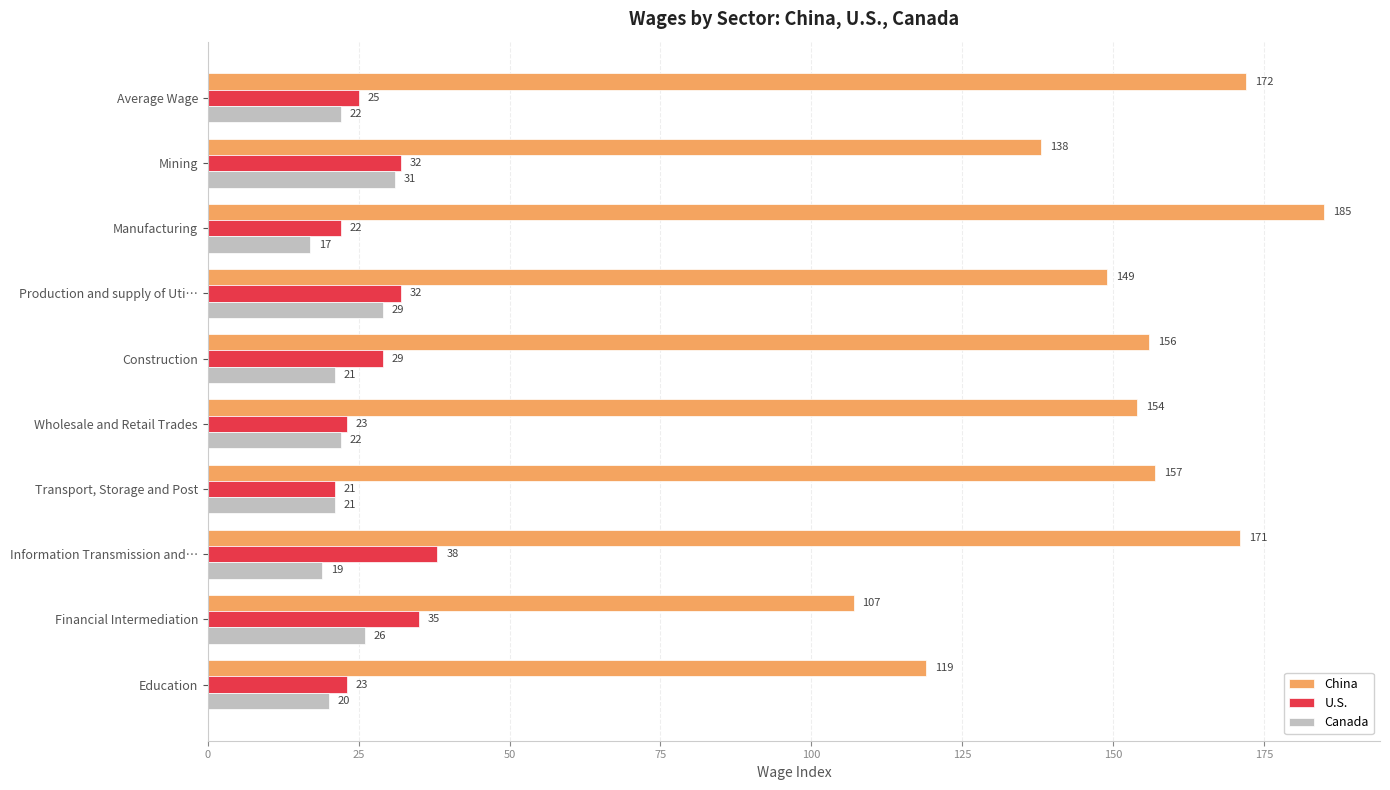

Count the number of data series in this chart.

3